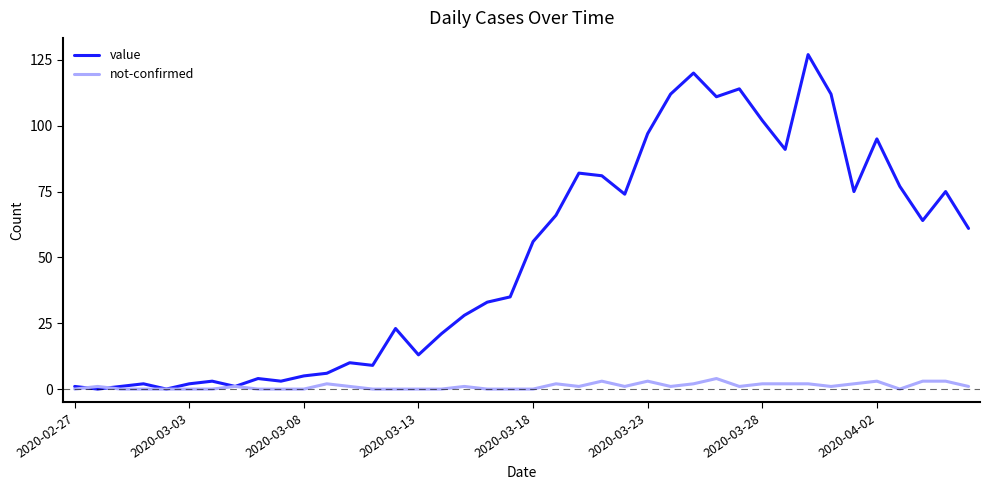

Which series has the largest total across all categories?

value